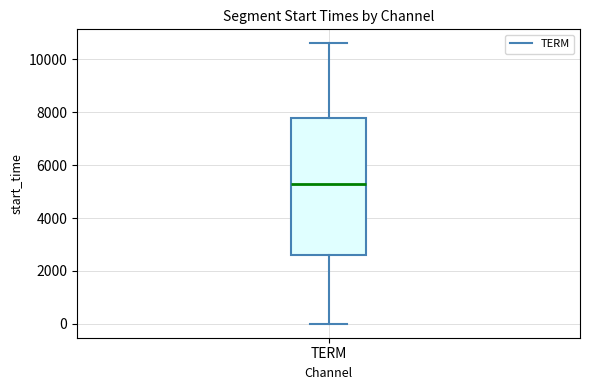

Where does the median line of the box for TERM sit on the y-axis? The values are not printed on the chart, so give them approximately, as read against the axis.

5200